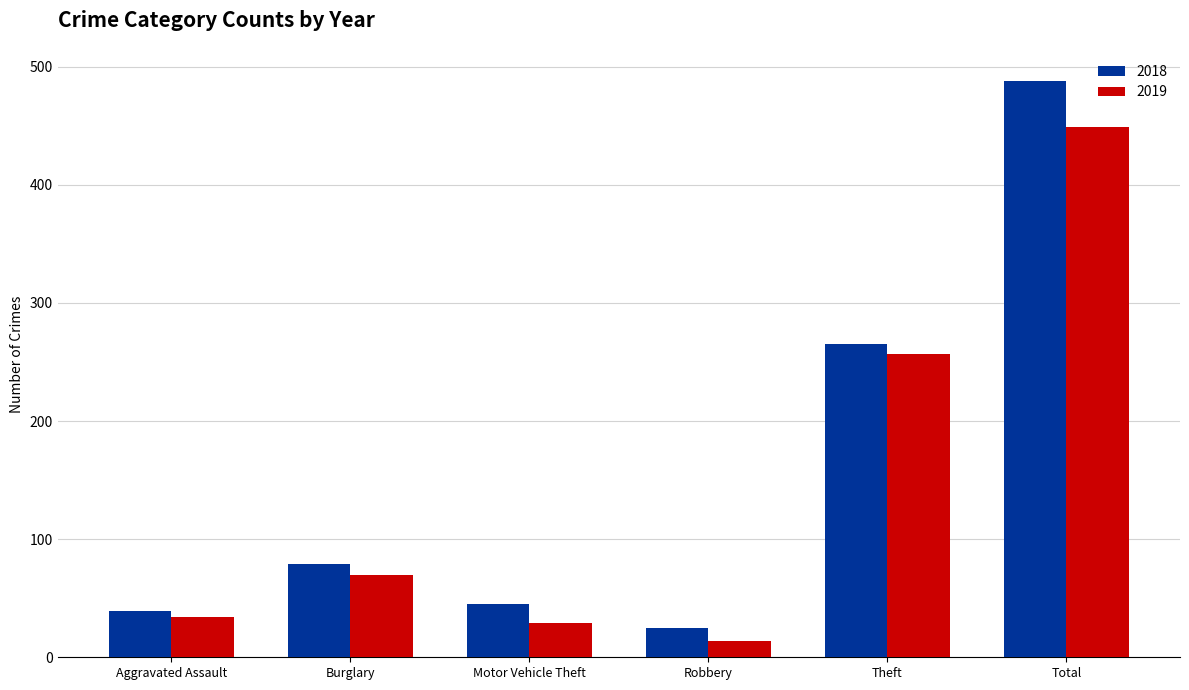

Which category has the highest value across all series?

Total